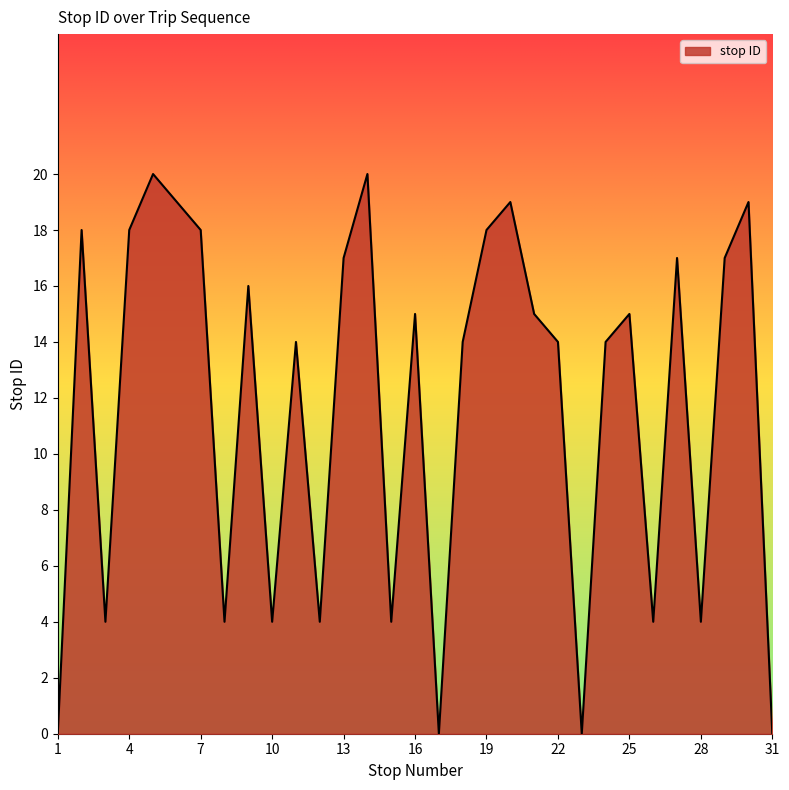

What is the maximum value shown in the chart?

20